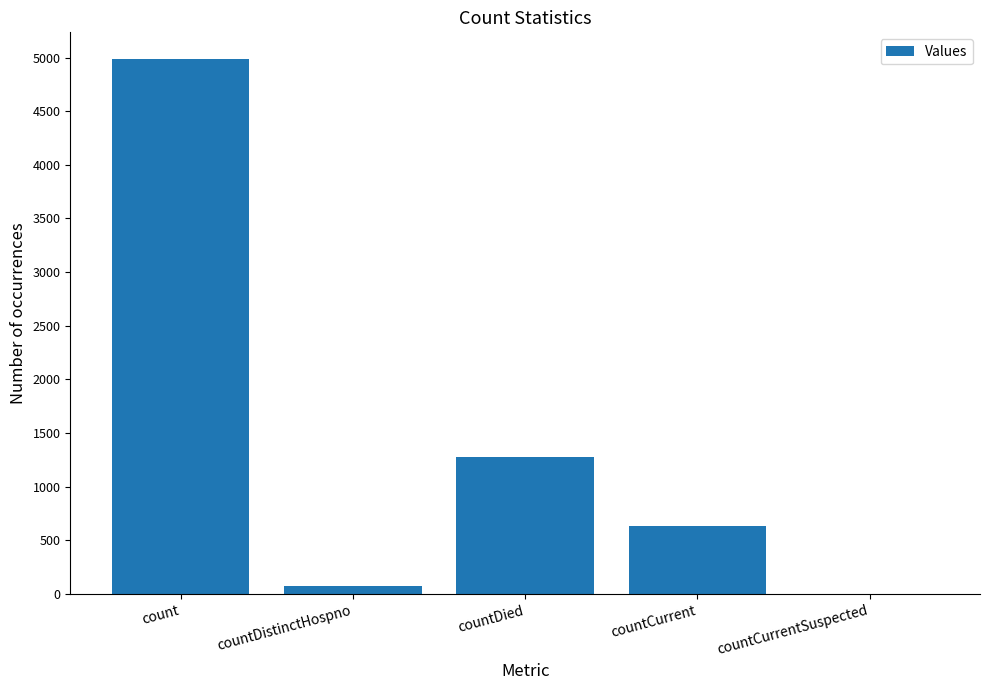

What is the change in value from countDied to countCurrentSuspected?

-1279